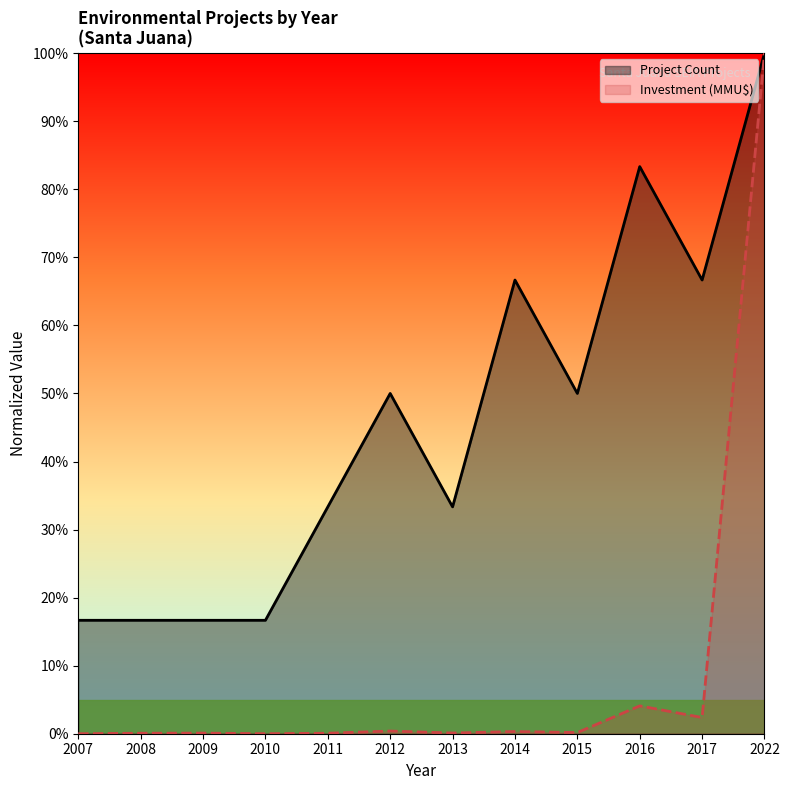

What is the value of the Investment (MMU$) point at the 9th from the left?

0.2